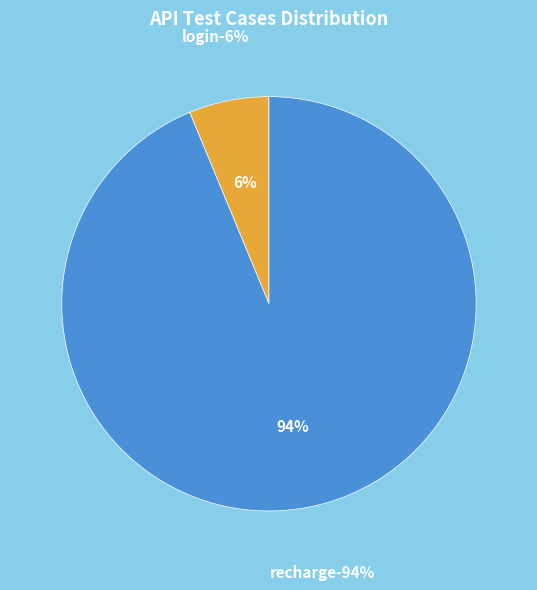

Is there any slice that represents more than half of the pie?

Yes